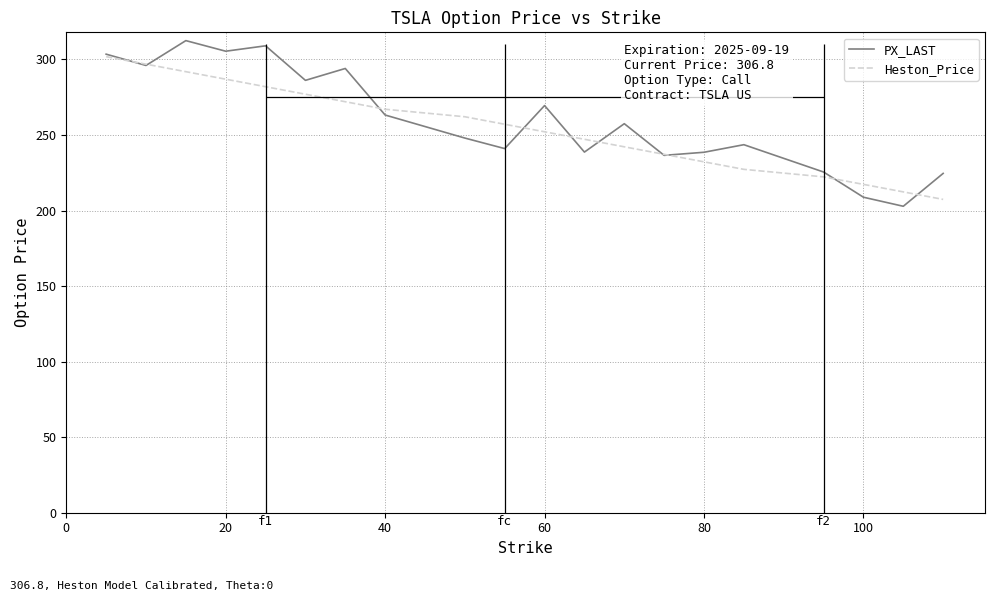

What are all the series names shown in the legend?

PX_LAST, Heston_Price